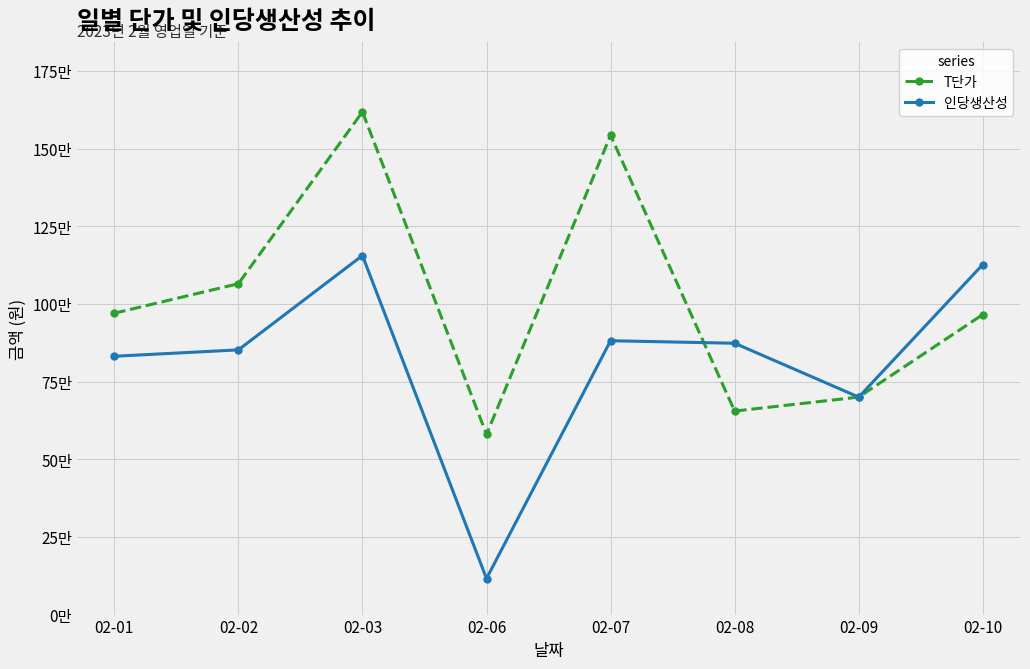

What are all the series names shown in the legend?

T단가, 인당생산성